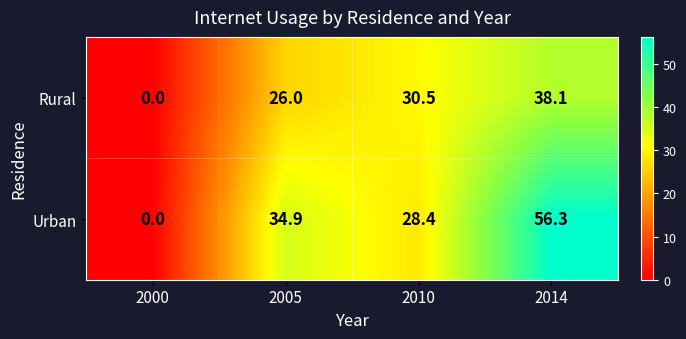

Count the number of categories in the chart.

4